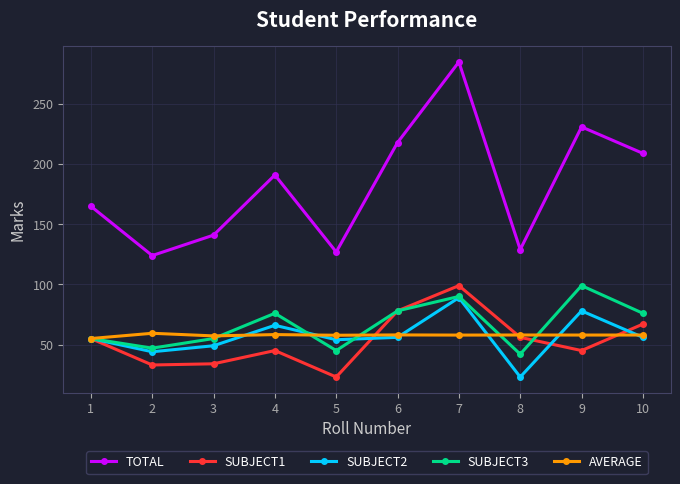

Count the number of data series in this chart.

5